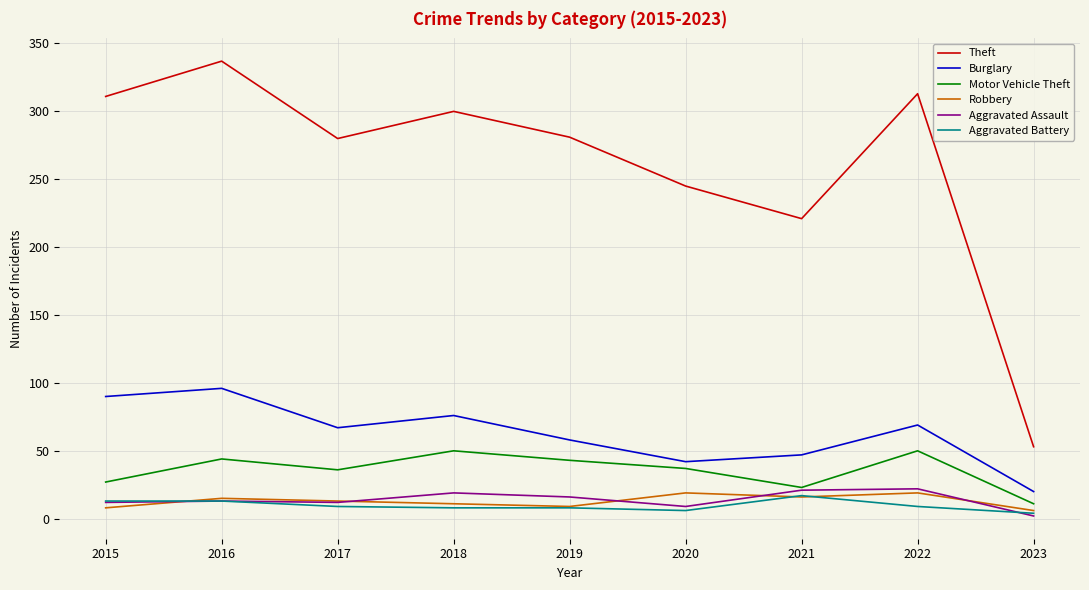

The Burglary series shows 58 at 2019. True or false?

True